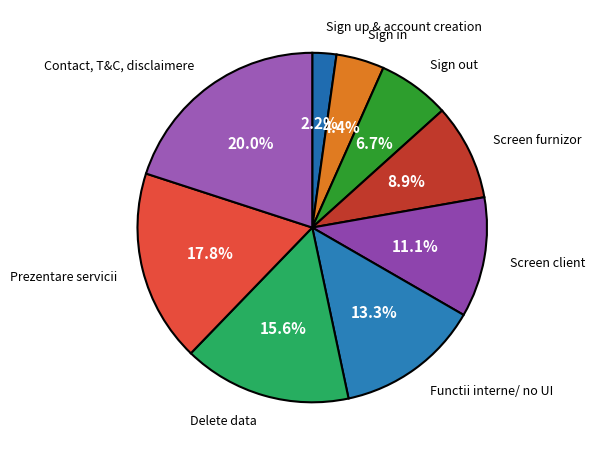

Count the number of slices in the pie.

9